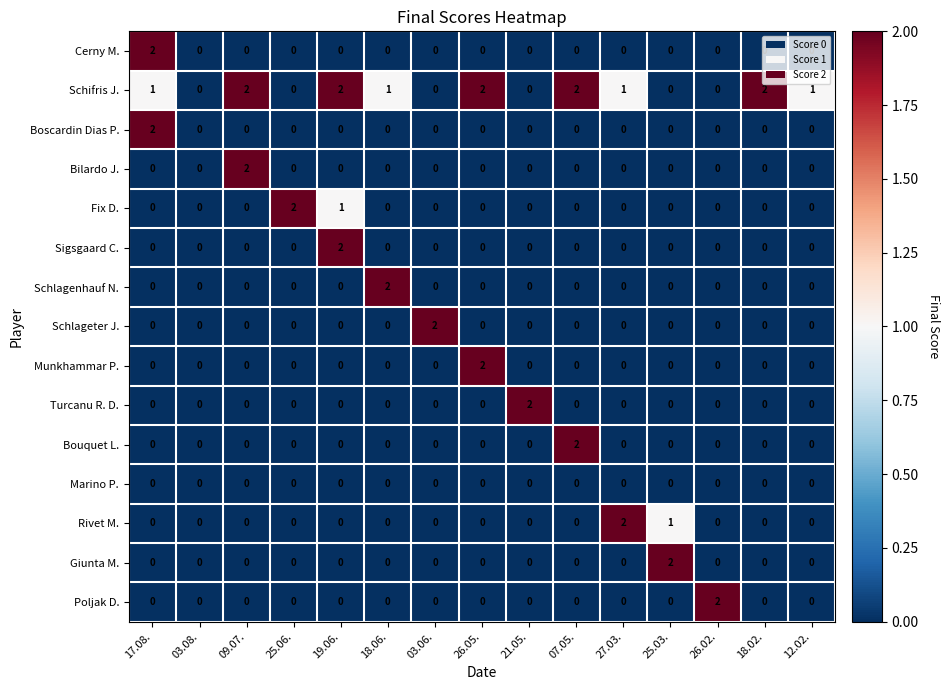

Which series has the largest total across all categories?

Schifris J.